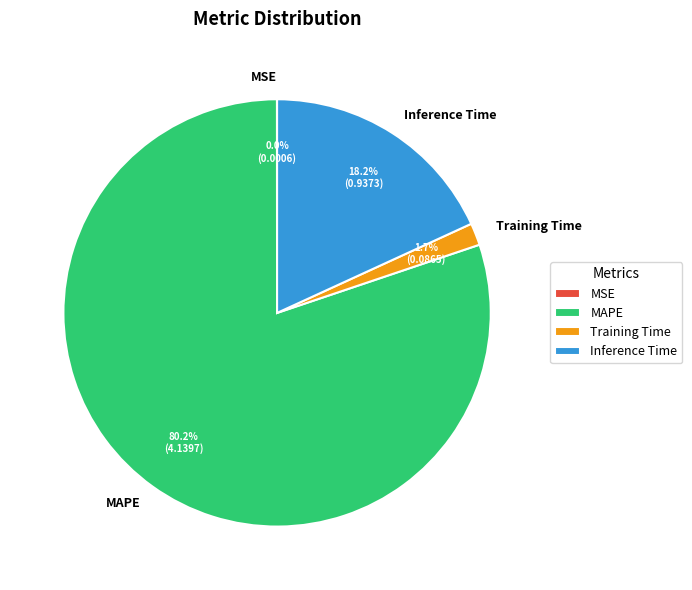

To the nearest percent, what is the combined percentage of Inference Time and Training Time?

20%